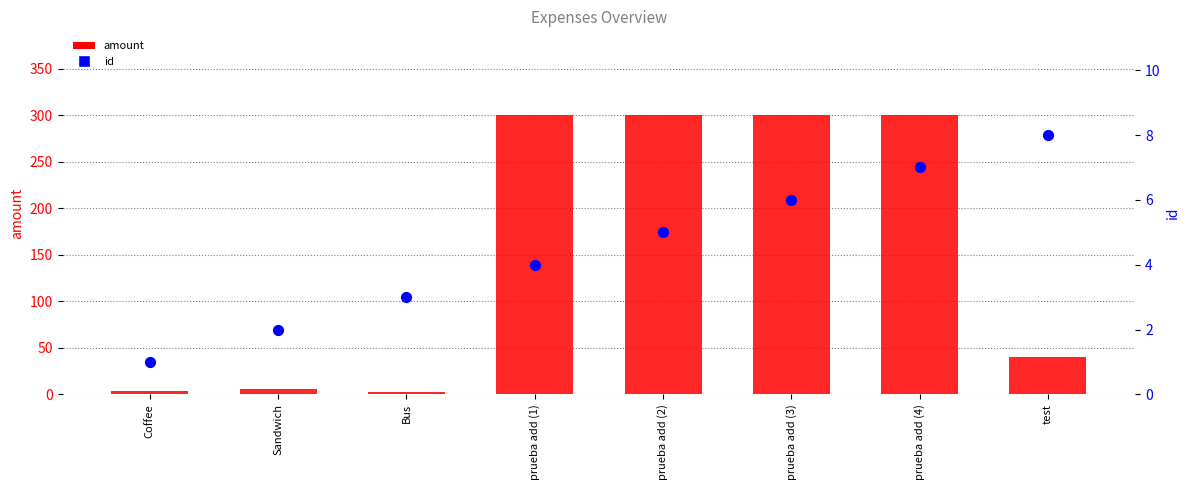

What is the total value across all series at prueba add (1)?

304.0